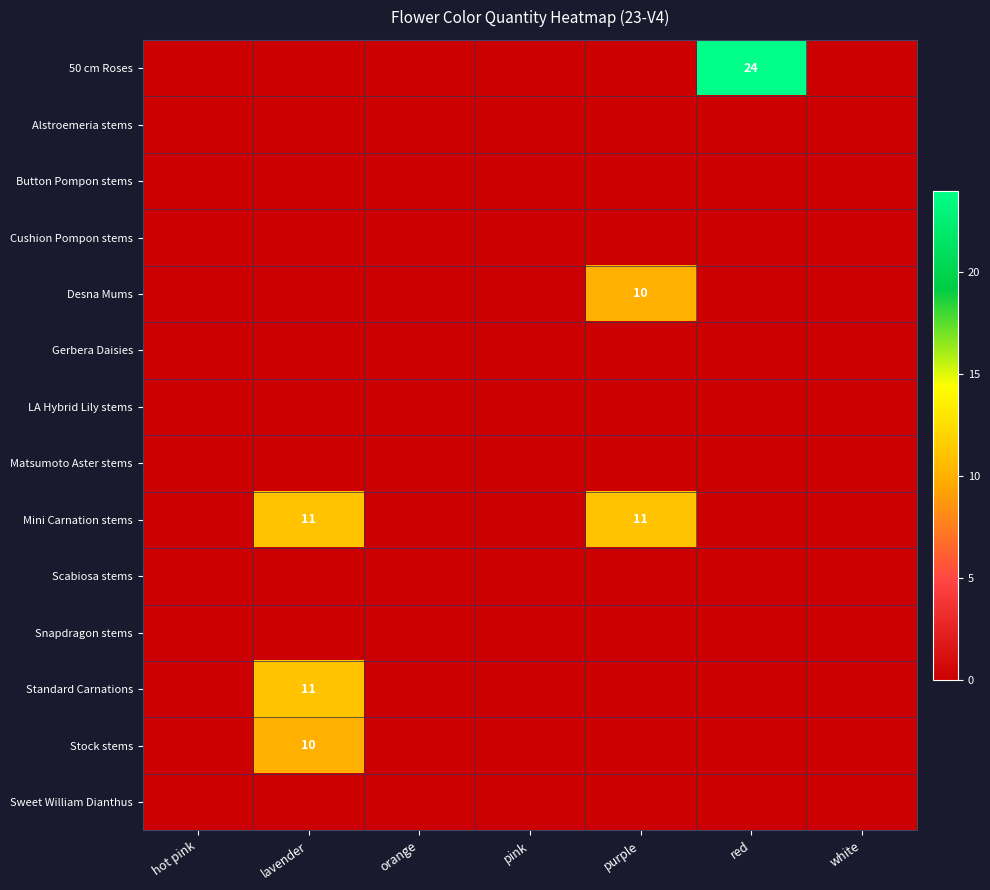

How many distinct data groups are displayed?

14